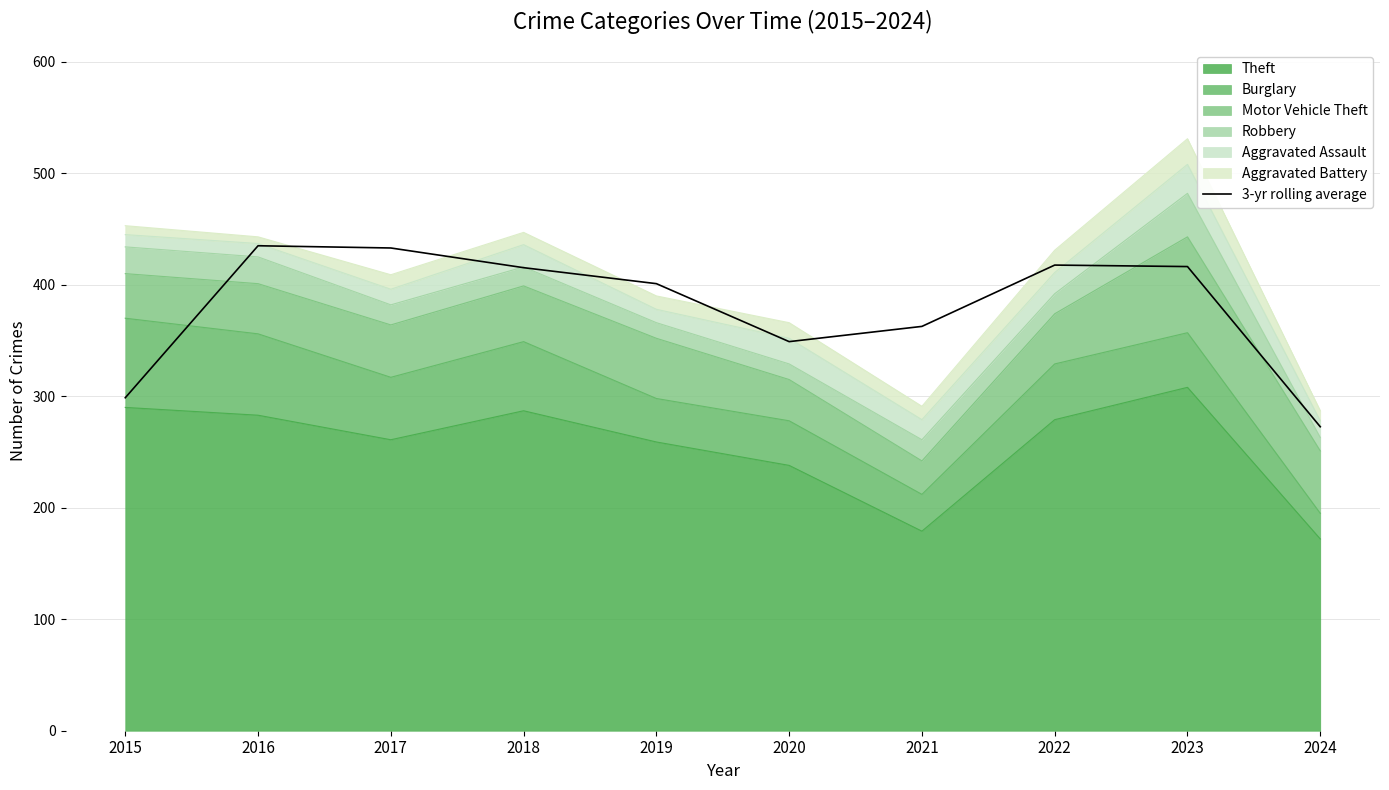

List the labels in order of value, smallest first.

2024, 2015, 2020, 2021, 2019, 2018, 2023, 2022, 2017, 2016